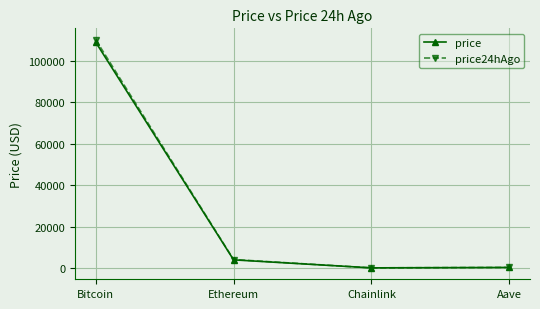

What is the label of the 3rd point from the left?

Chainlink